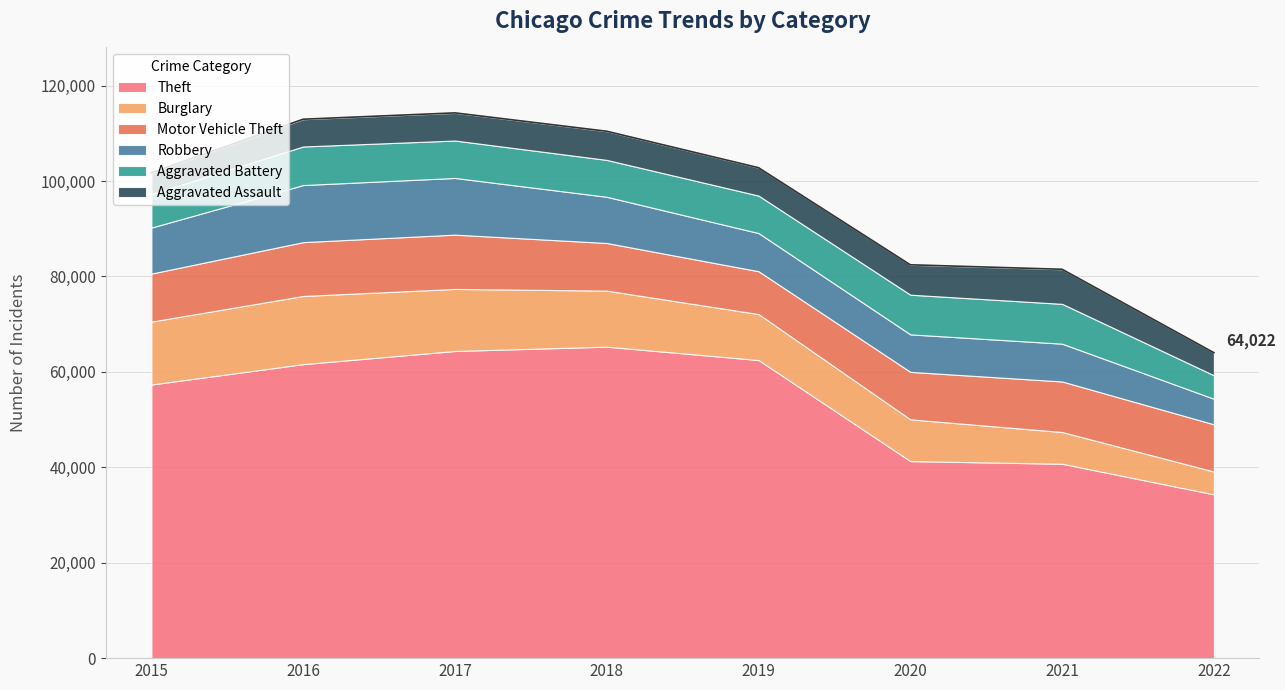

What is the spread (max minus min) of values at 2020?

35033